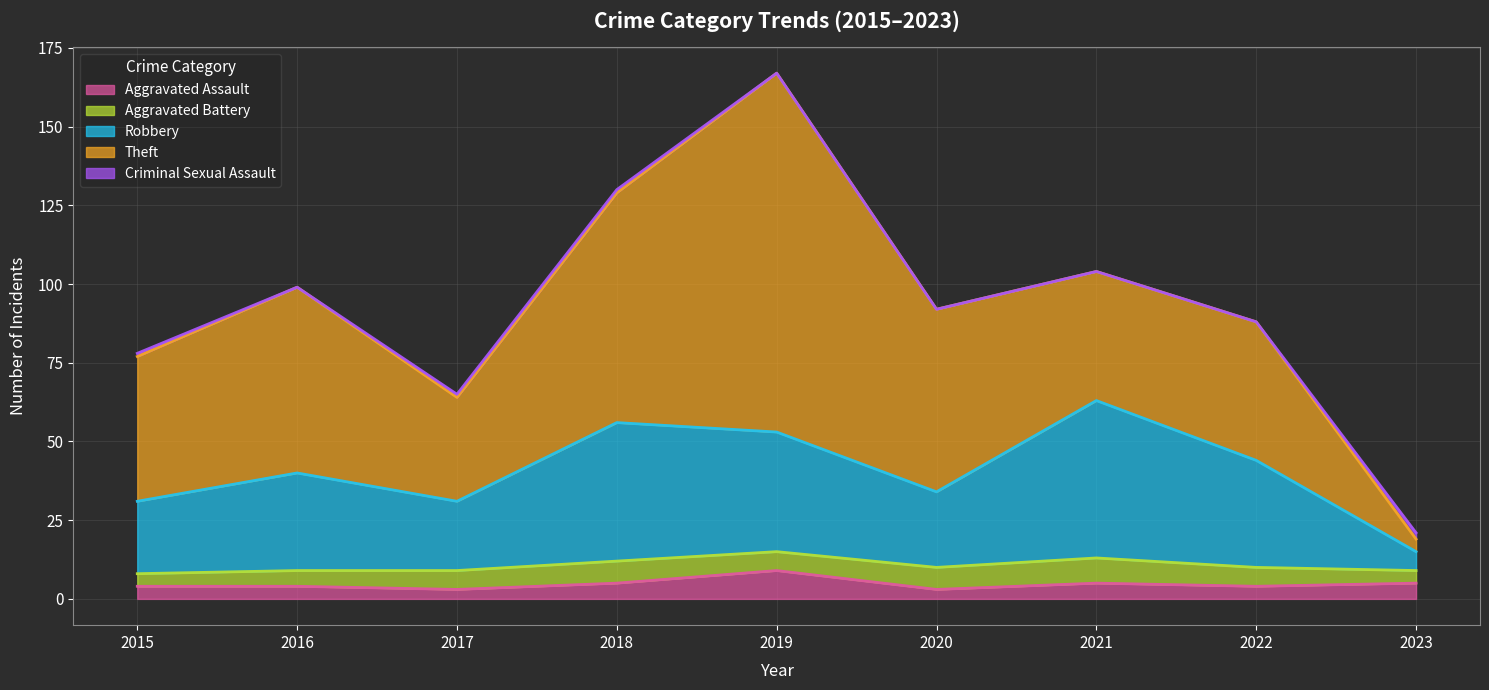

Reading left to right, what are all the values shown in this chart?

Aggravated Assault: 2015=4	2016=4	2017=3	2018=5	2019=9	2020=3	2021=5	2022=4	2023=5
Aggravated Battery: 2015=4	2016=5	2017=6	2018=7	2019=6	2020=7	2021=8	2022=6	2023=4
Robbery: 2015=23	2016=31	2017=22	2018=44	2019=38	2020=24	2021=50	2022=34	2023=6
Theft: 2015=46	2016=59	2017=33	2018=73	2019=114	2020=58	2021=41	2022=44	2023=4
Criminal Sexual Assault: 2015=1	2016=0	2017=1	2018=1	2019=0	2020=0	2021=0	2022=0	2023=2